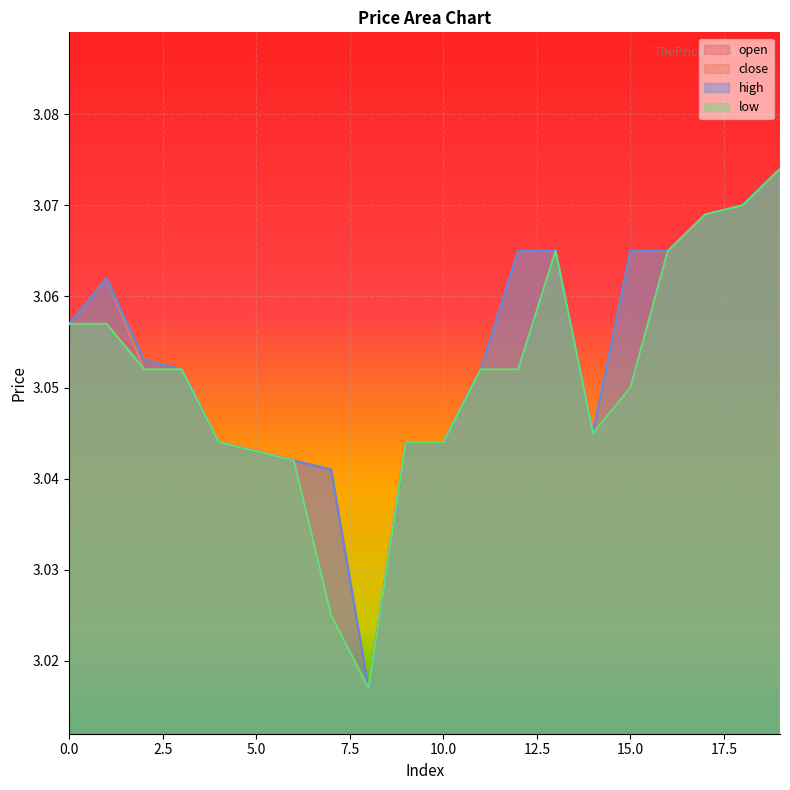

What is the value of the close point at the 1st from the left?

3.1